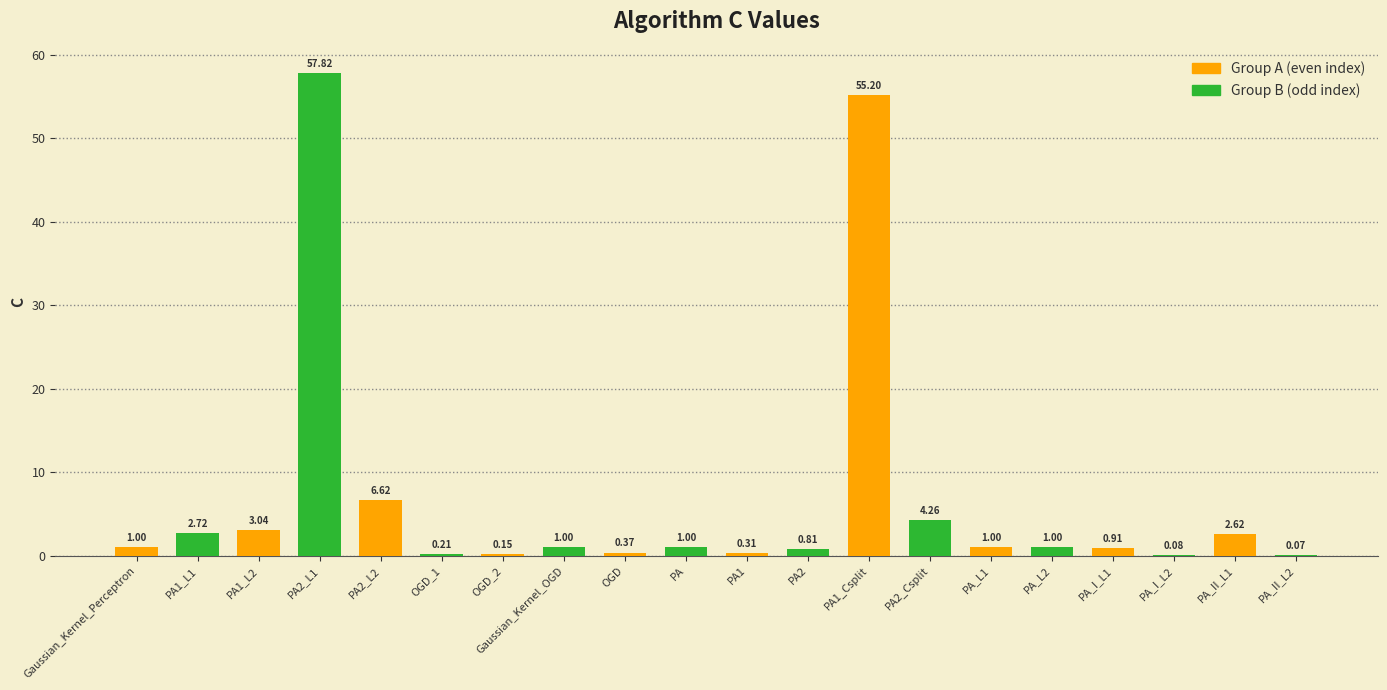

How many values are below 1?

8